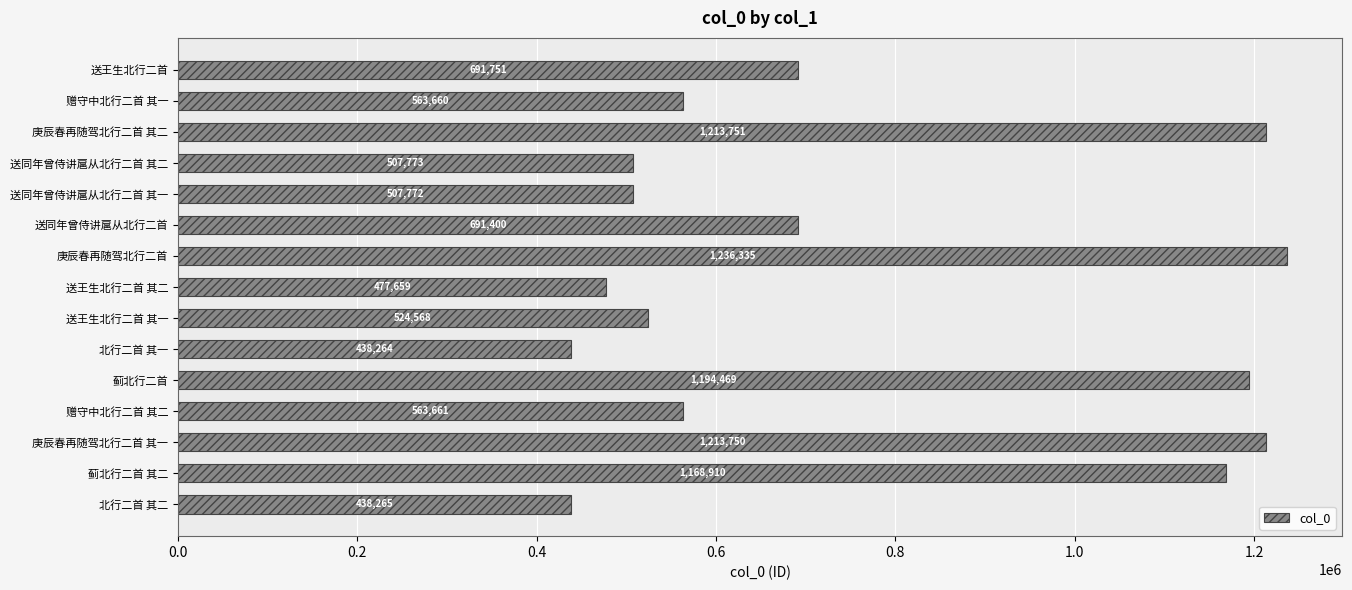

Rank the categories by value from highest to lowest.

庚辰春再随驾北行二首, 庚辰春再随驾北行二首 其二, 庚辰春再随驾北行二首 其一, 蓟北行二首, 蓟北行二首 其二, 送王生北行二首, 送同年曾侍讲扈从北行二首, 赠守中北行二首 其二, 赠守中北行二首 其一, 送王生北行二首 其一, 送同年曾侍讲扈从北行二首 其二, 送同年曾侍讲扈从北行二首 其一, 送王生北行二首 其二, 北行二首 其二, 北行二首 其一